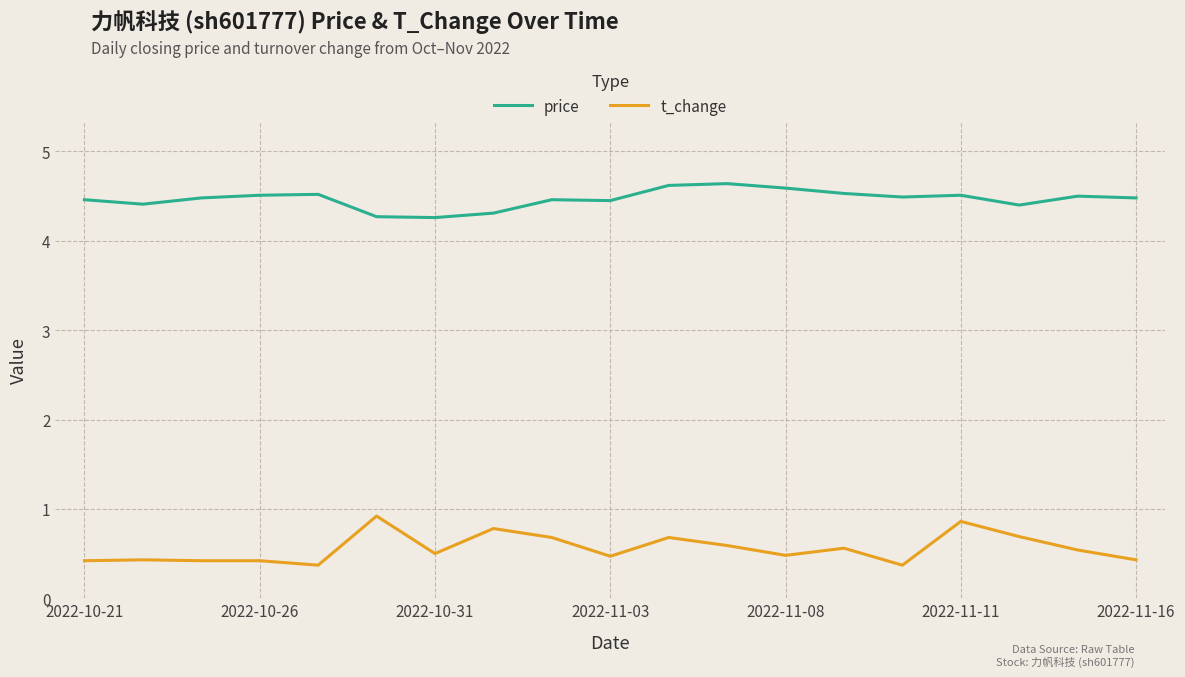

True or false: t_change and price intersect in this chart.

False